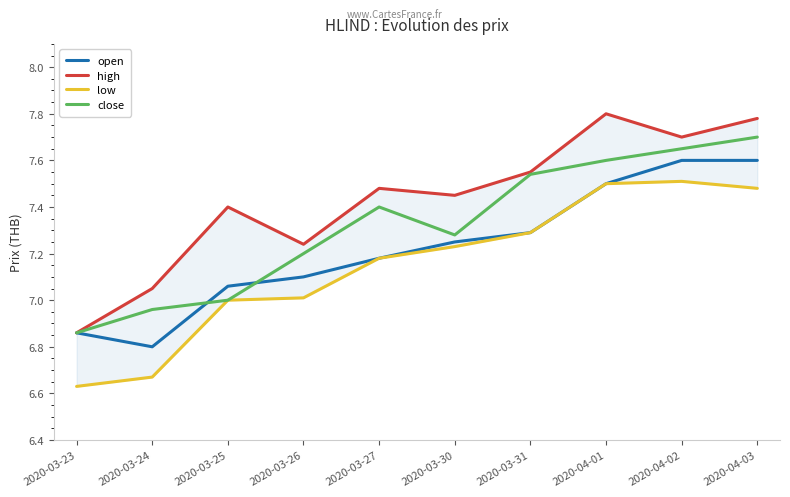

At which category is the sum across all series the highest?

2020-04-03